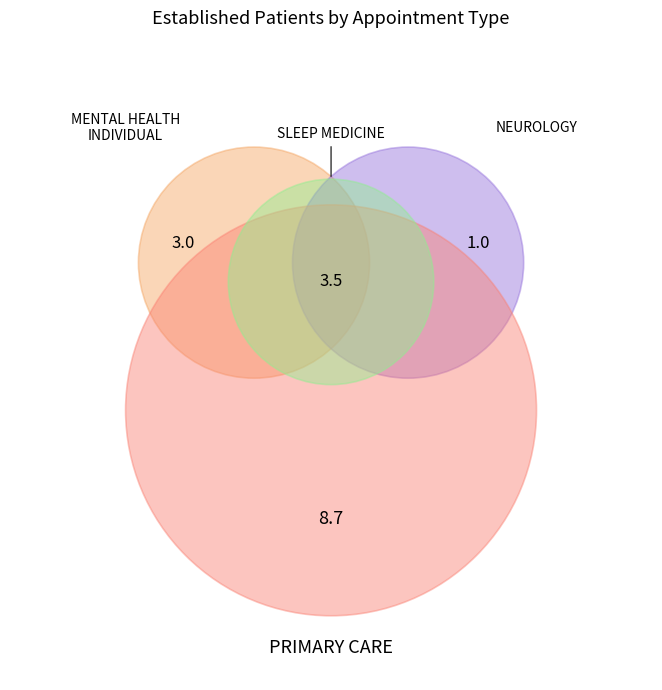

What percentage is the NEUROLOGY slice, to the nearest percent?

6%